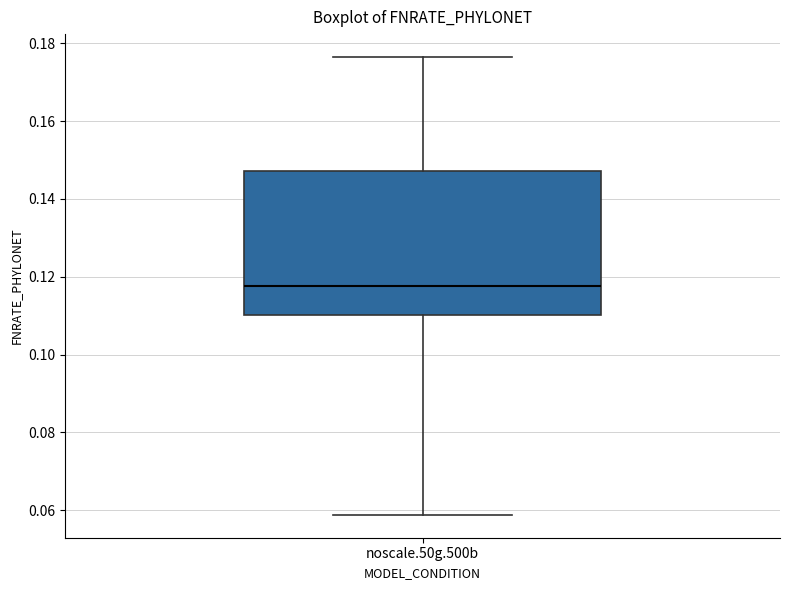

Read this box plot against the y-axis: the position of the median line, the range covered by the box, and the ends of both whiskers. The values are not printed on the chart, so give them approximately, as read against the axis.

median 0.118, box 0.110 to 0.148, whiskers 0.058 to 0.176